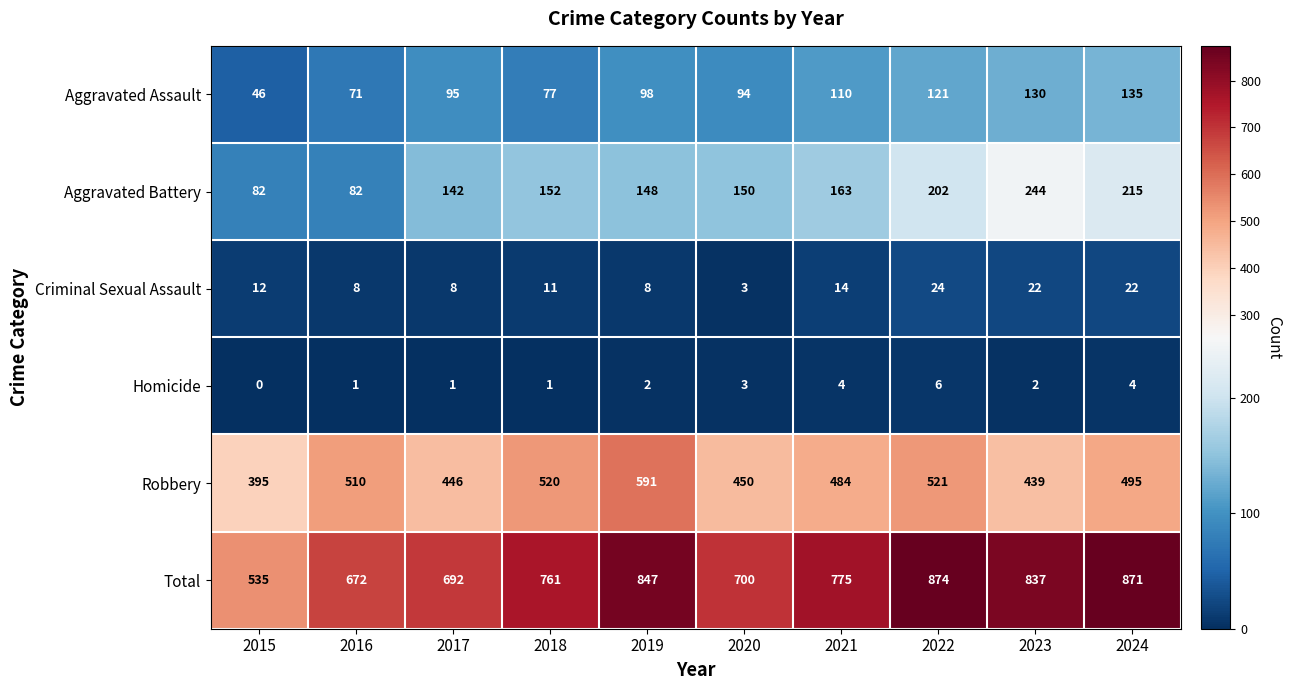

True or false: Robbery has a value of 510 at 2016.

True